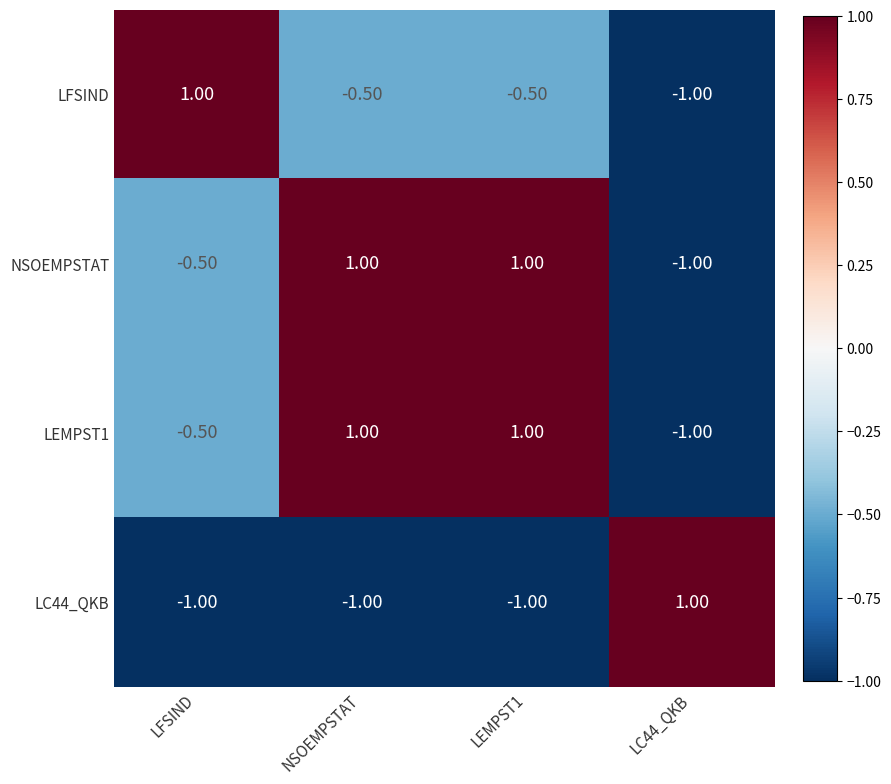

What is the sum of the LEMPST1 values at LFSIND and NSOEMPSTAT?

0.5